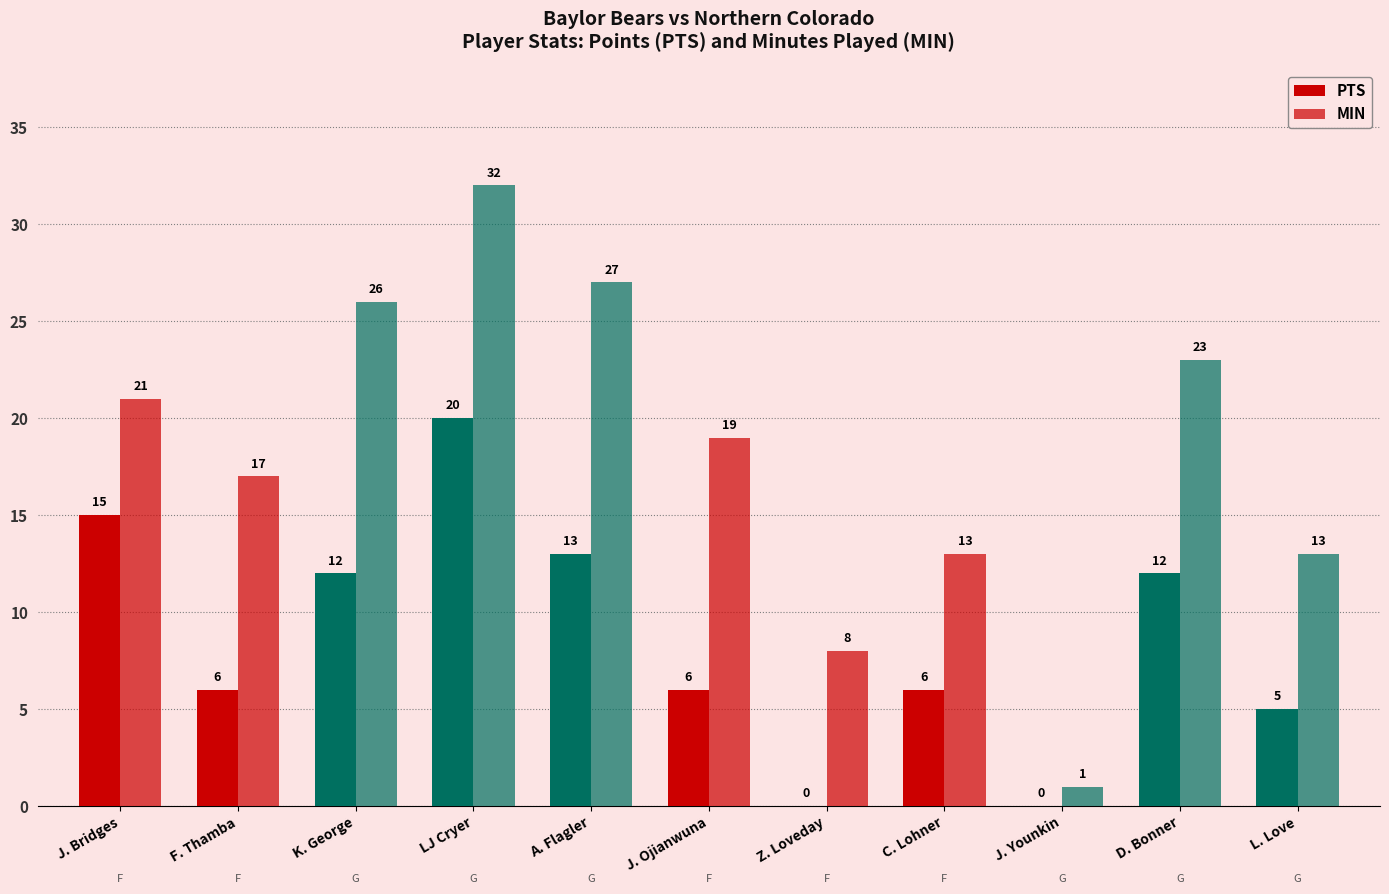

Rank the series by their maximum value, from lowest to highest.

PTS, MIN